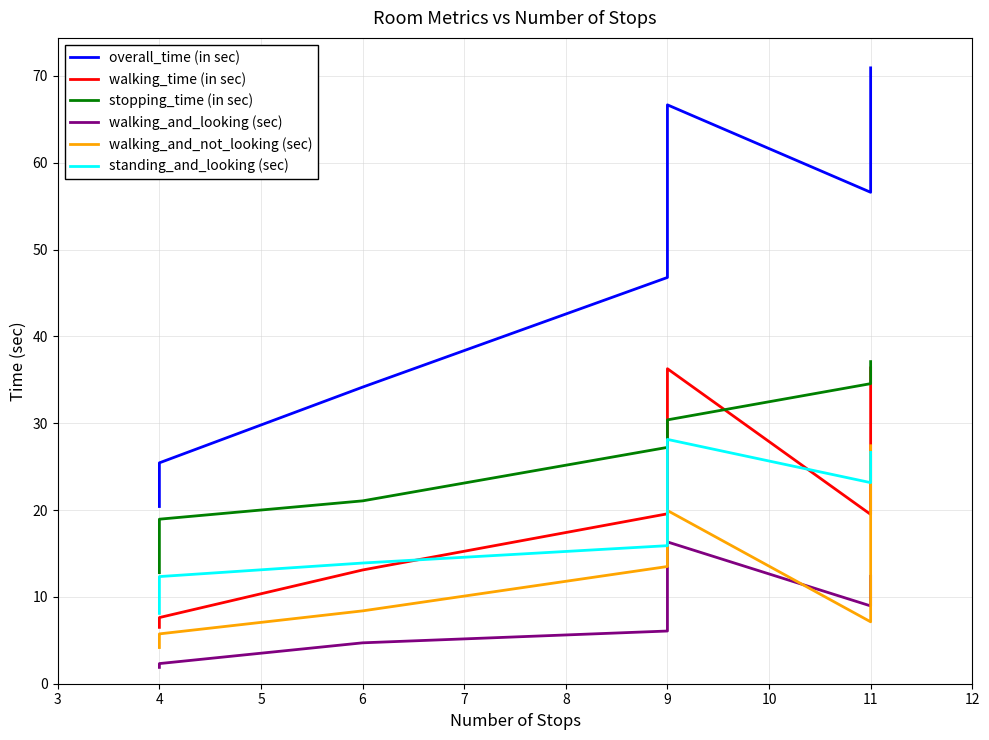

What is the value of the walking_time (in sec) point at the 7th from the left?

36.4